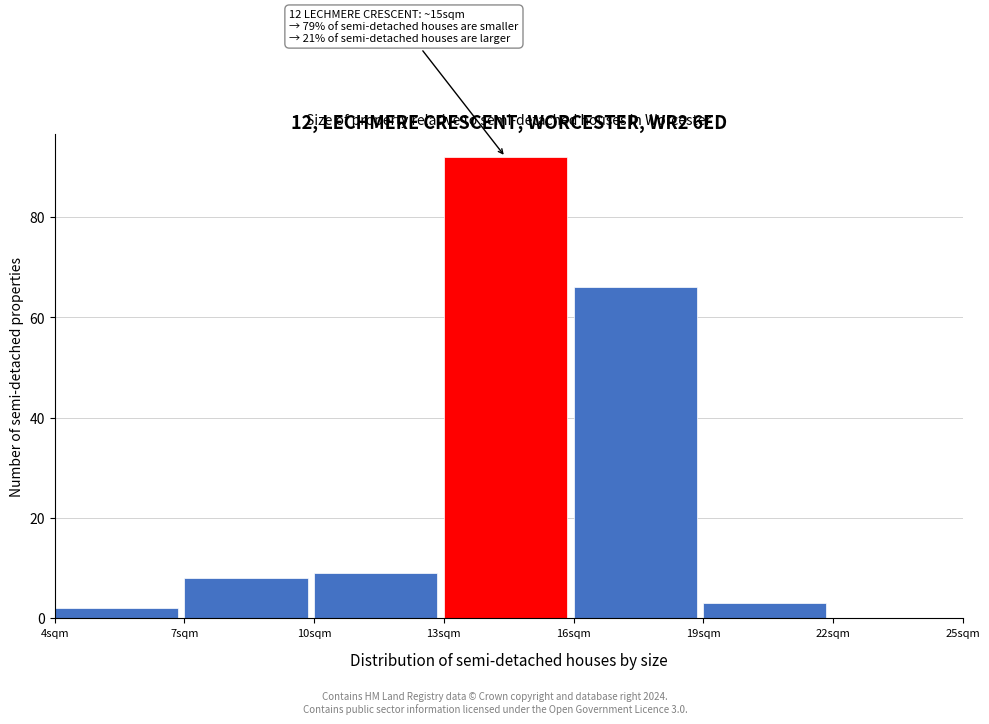

Which range on the x-axis has the tallest bar?

13 to 16